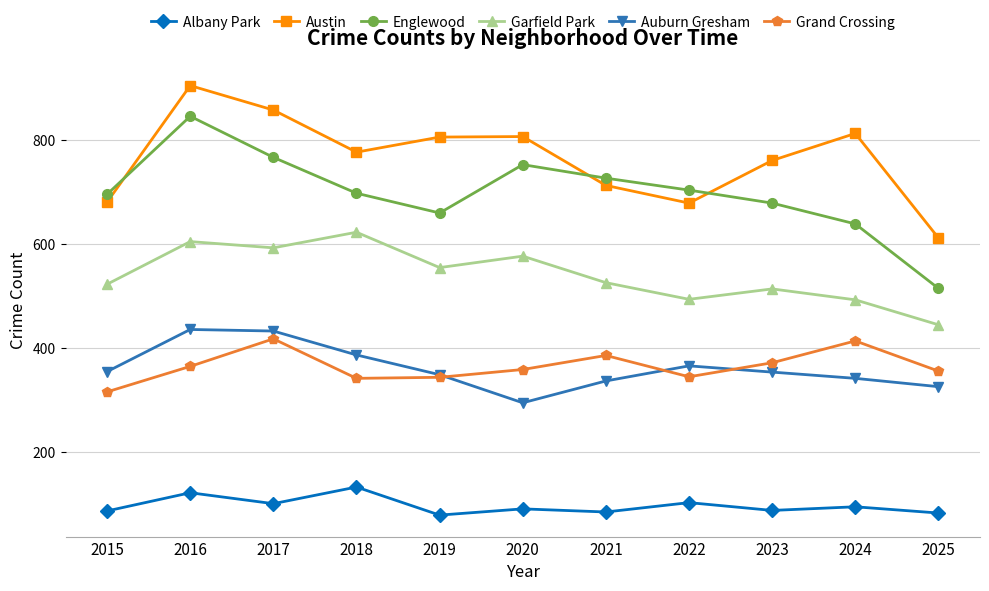

Does the chart display data point markers on the line(s)?

Yes